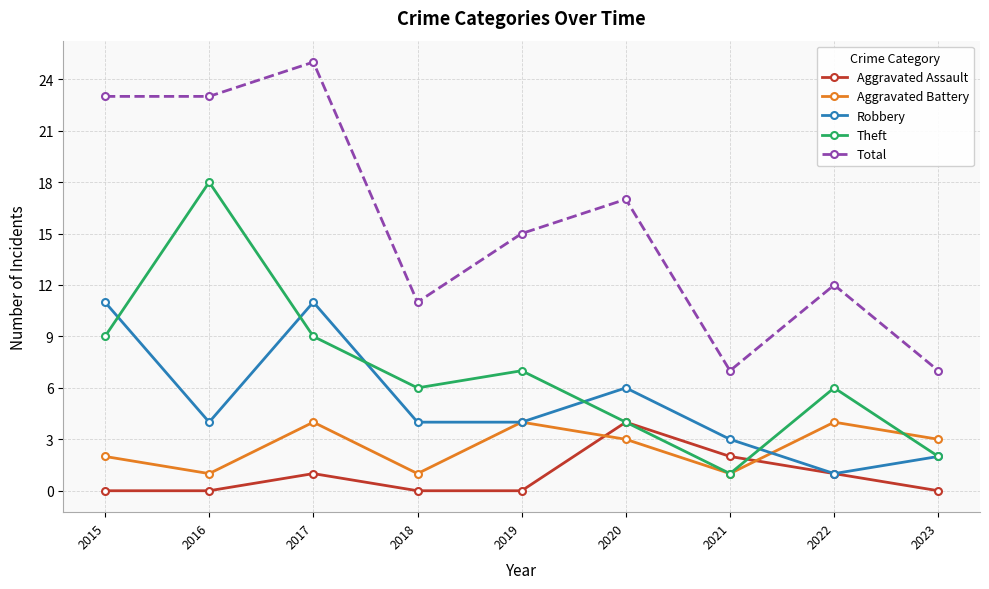

Is it true that Total equals 25 at 2017?

True